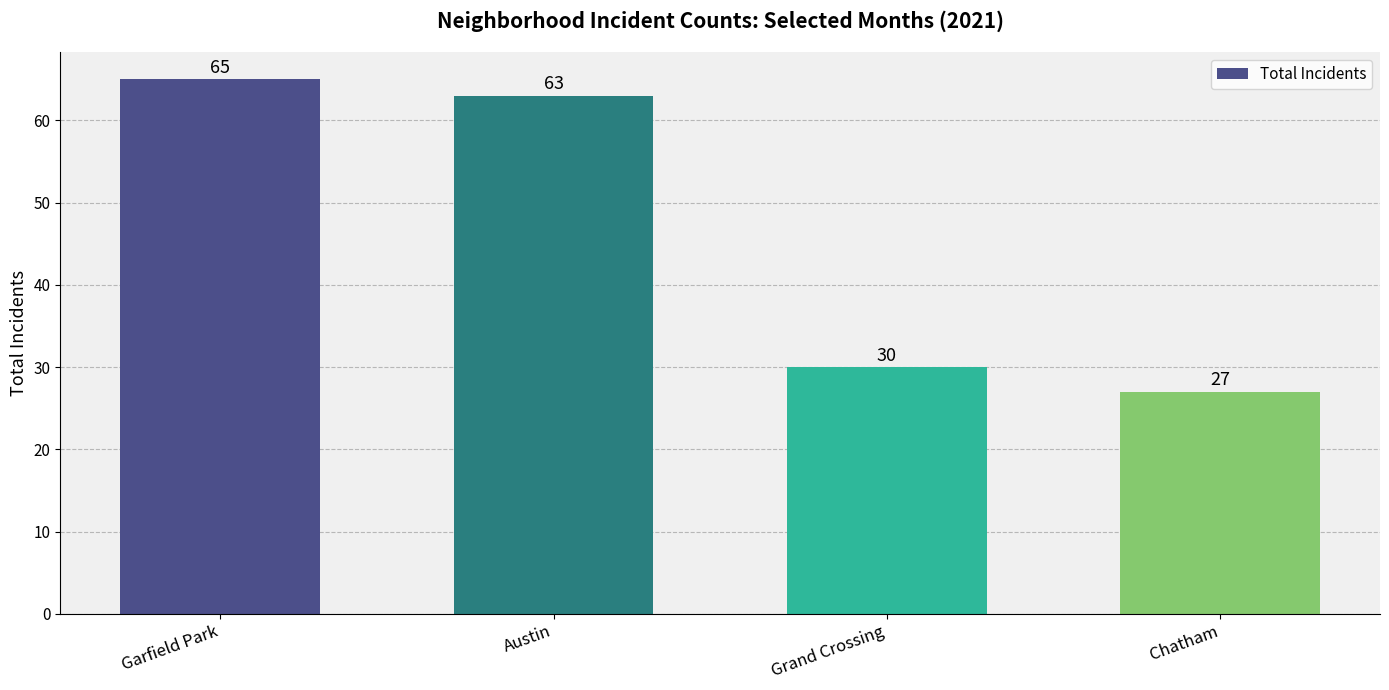

What is the label of the 4th bar from the left?

Chatham